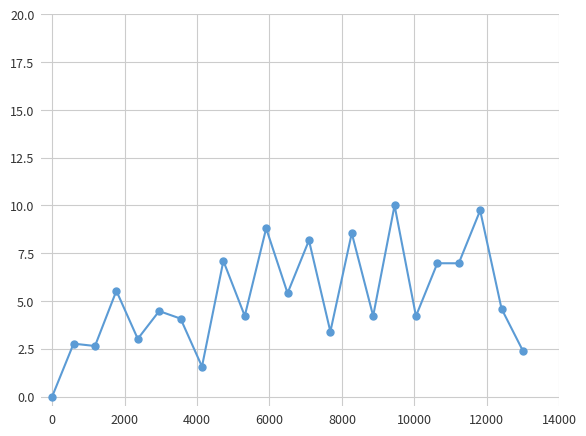

What is the average value?

5.2